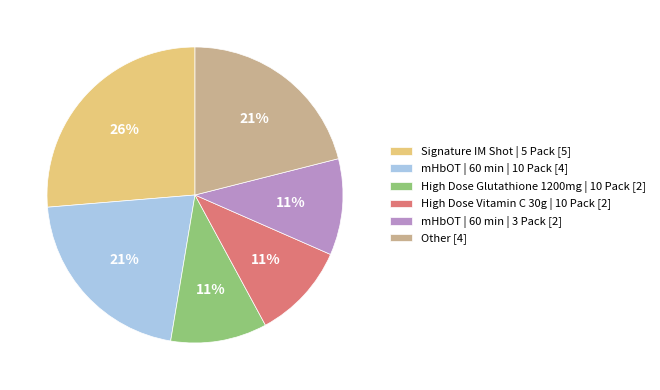

To the nearest percent, what is the combined percentage of mHbOT | 60 min | 10 Pack and Signature IM Shot | 5 Pack?

47%